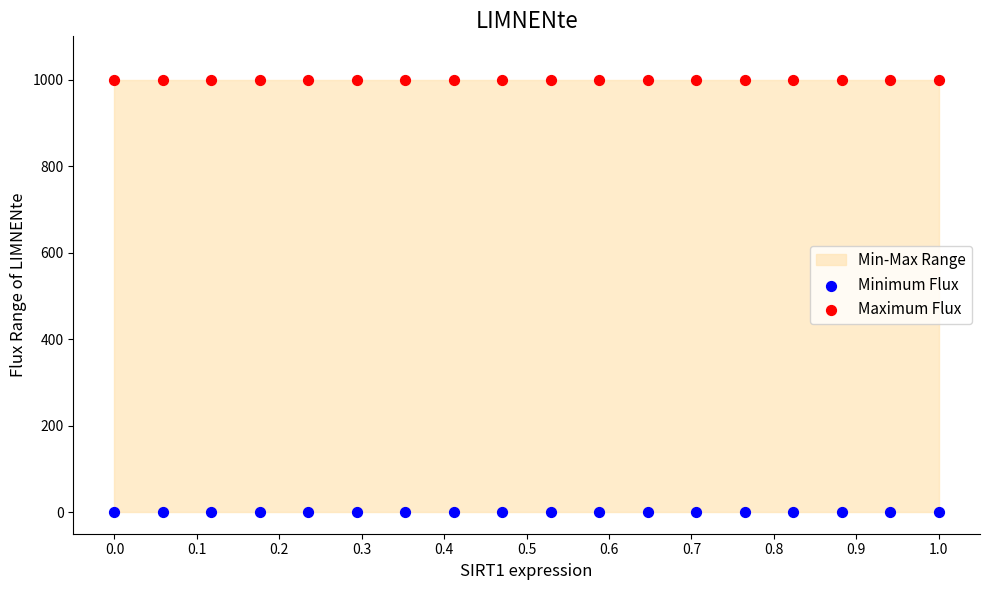

Which series reaches the maximum Y coordinate?

Maximum Flux